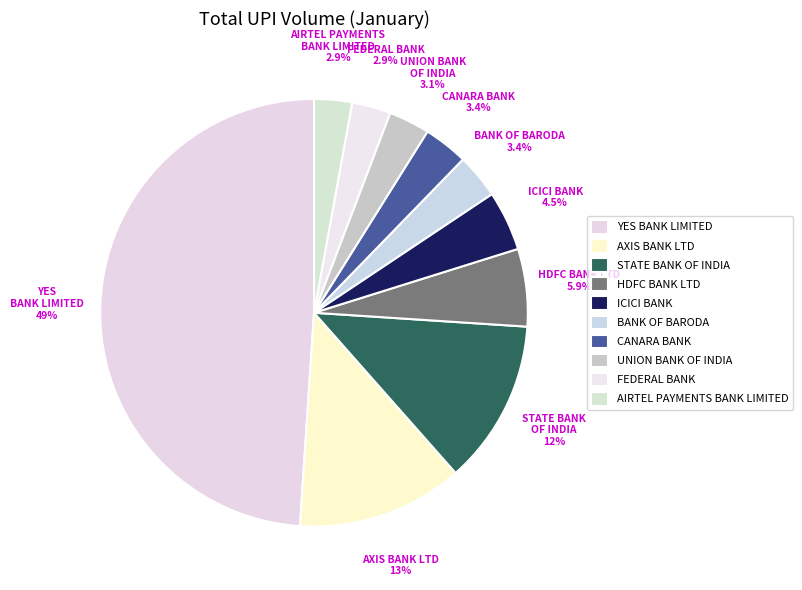

How many segments does this pie chart have?

10